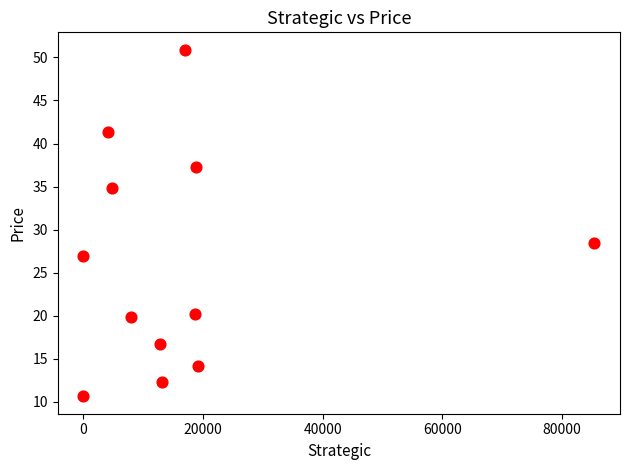

What Y value in the scatter plot is closest to 30?

28.5